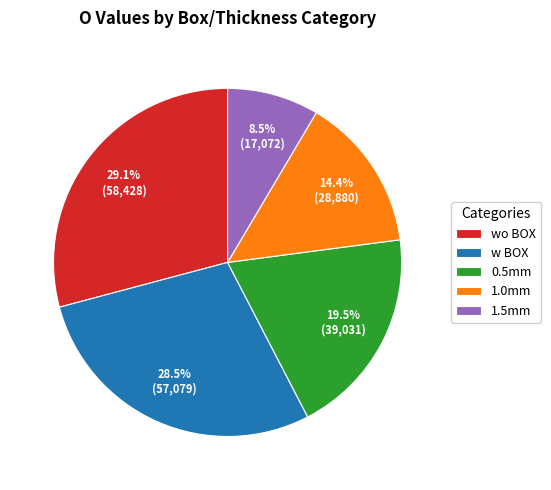

Do wo BOX and w BOX together represent more than half of the pie?

Yes